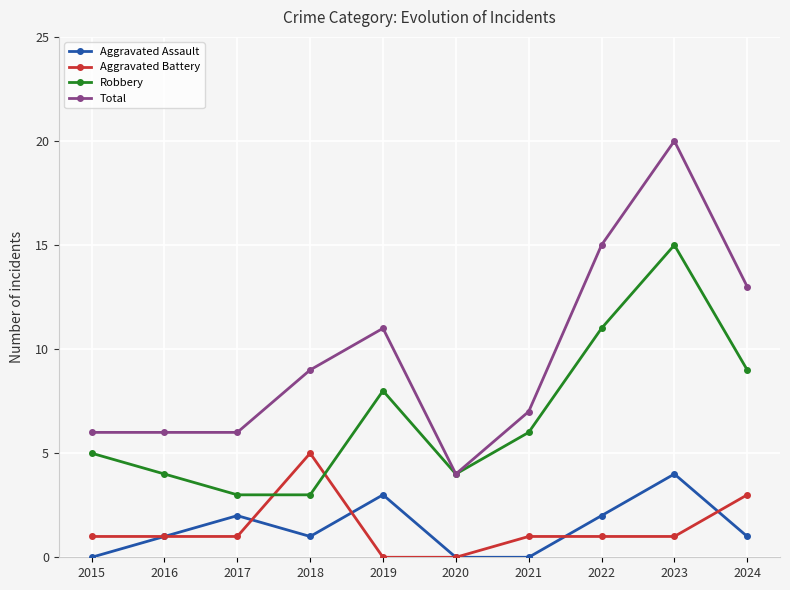

At which category does Aggravated Assault reach its first local valley?

2018